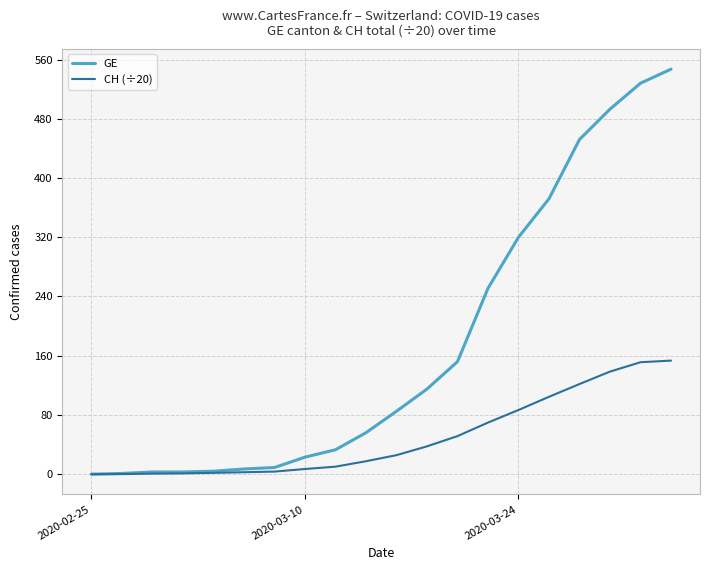

What is the highest value of the GE series?

547.0